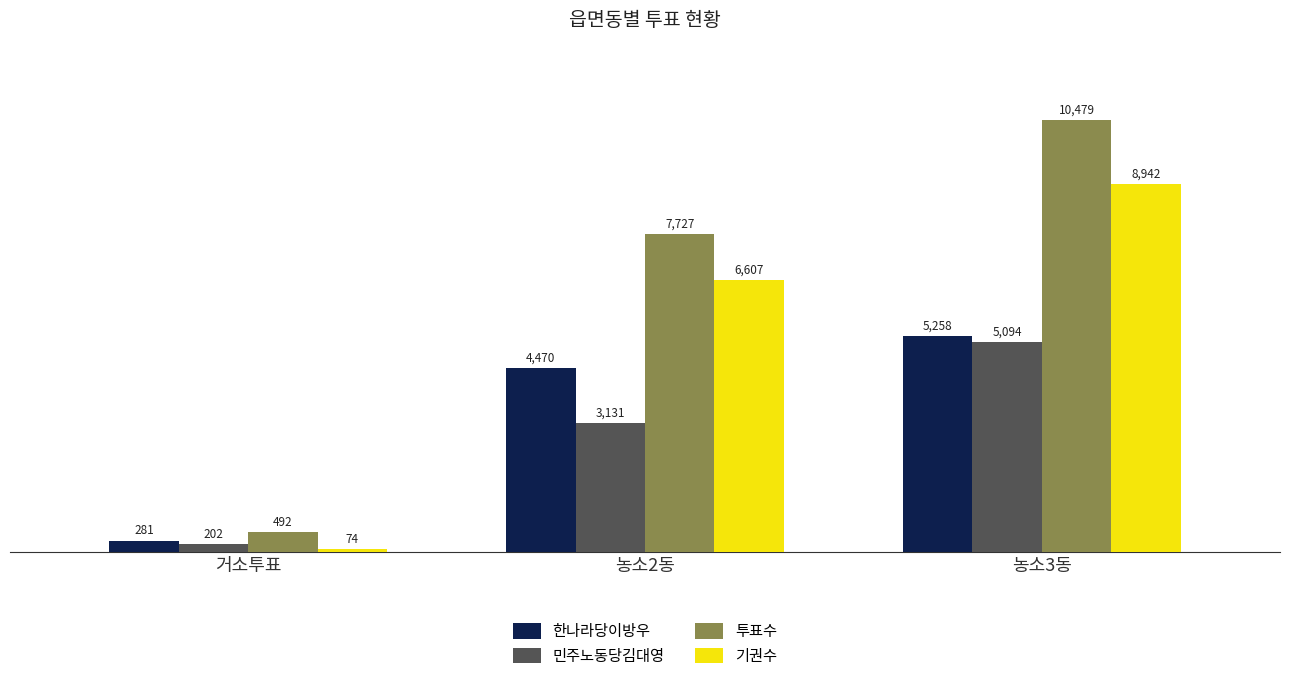

The 민주노동당김대영 series shows 5231 at 농소2동. True or false?

False